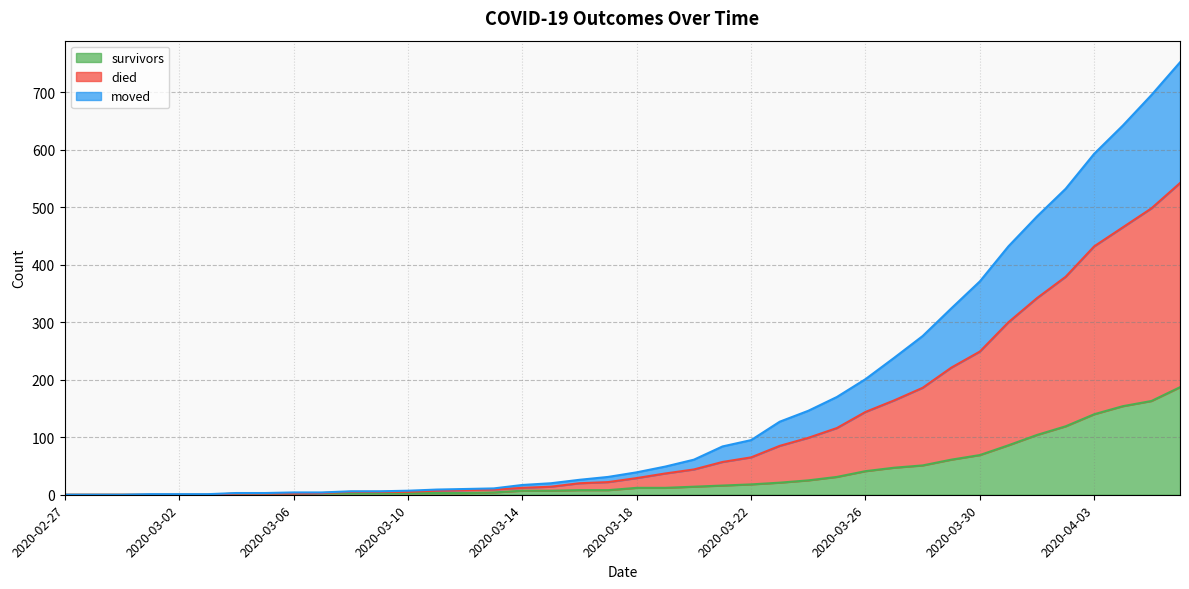

Between 2020-03-10 and 2020-03-31, which is larger?

2020-03-31